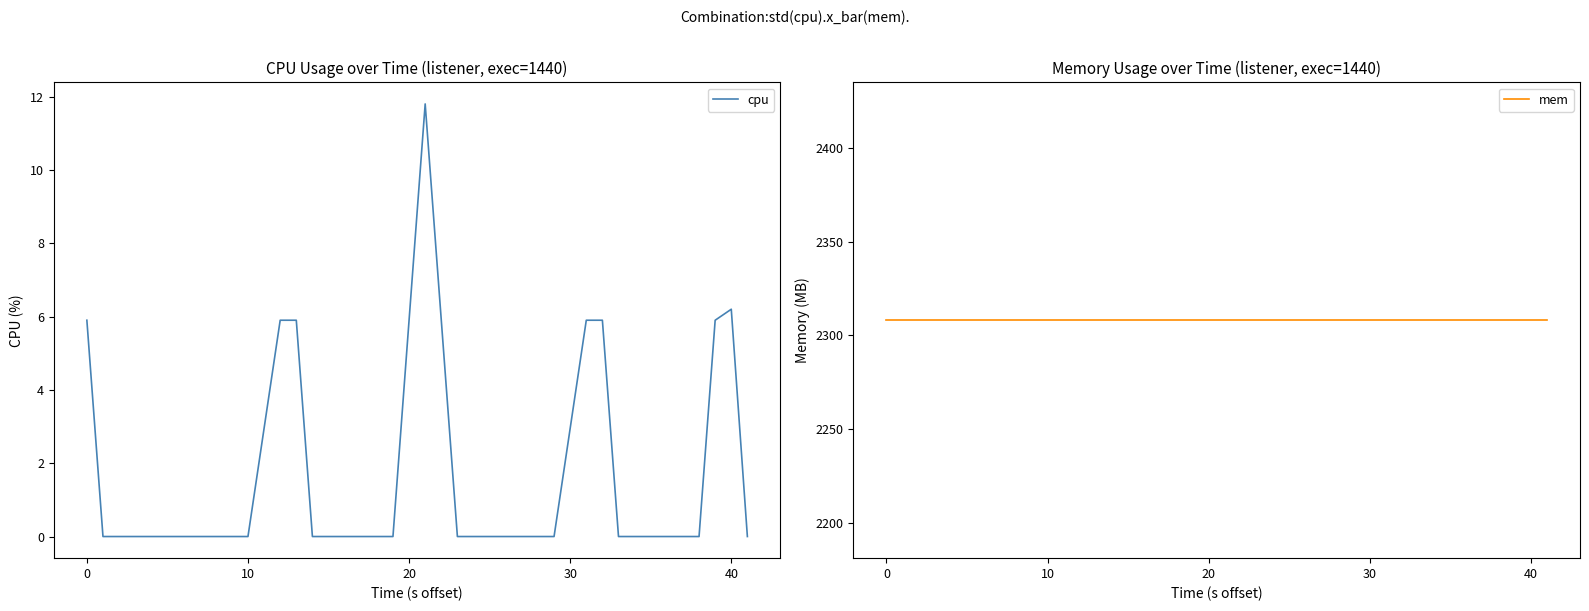

Which series has the largest range (max minus min)?

cpu